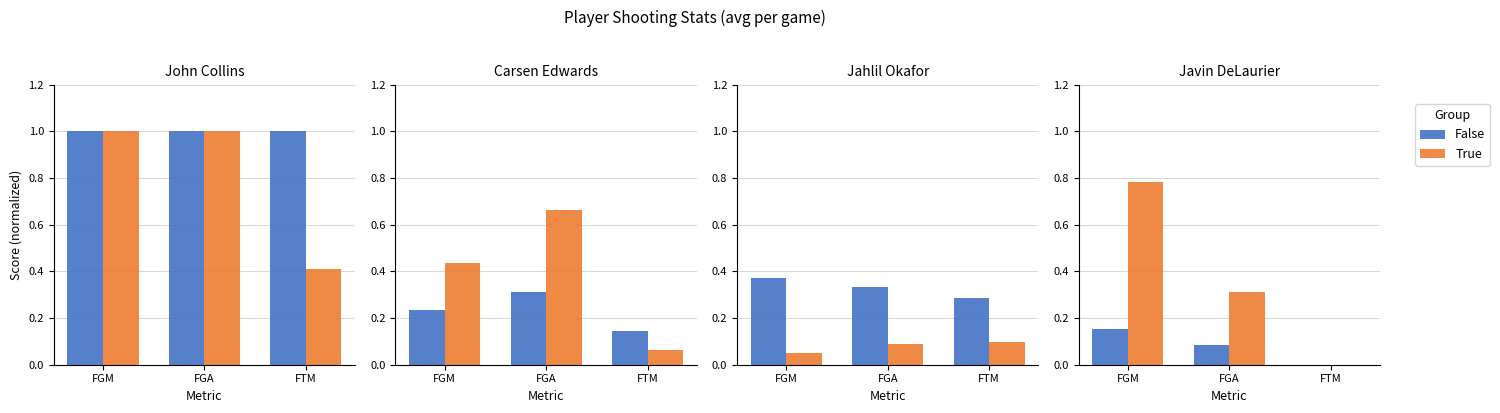

How many values in False are above zero?

2